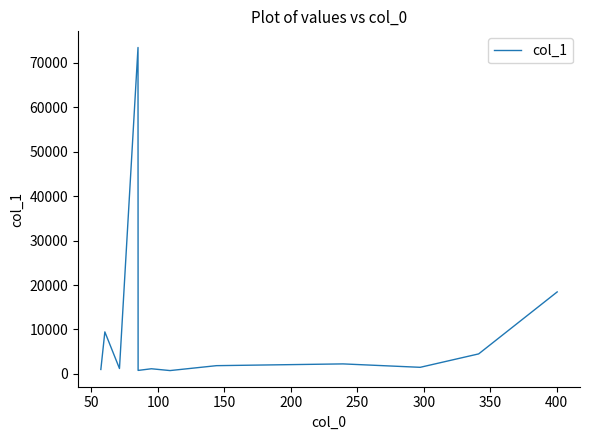

What is the difference between the maximum and minimum values?

72694.8